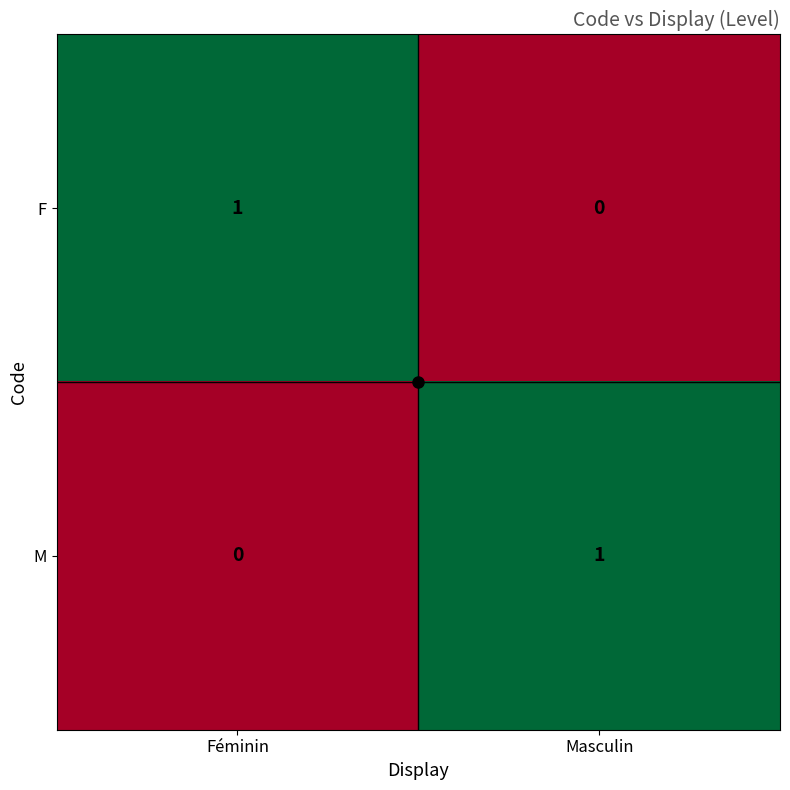

Is it true that F equals 0 at Masculin?

True